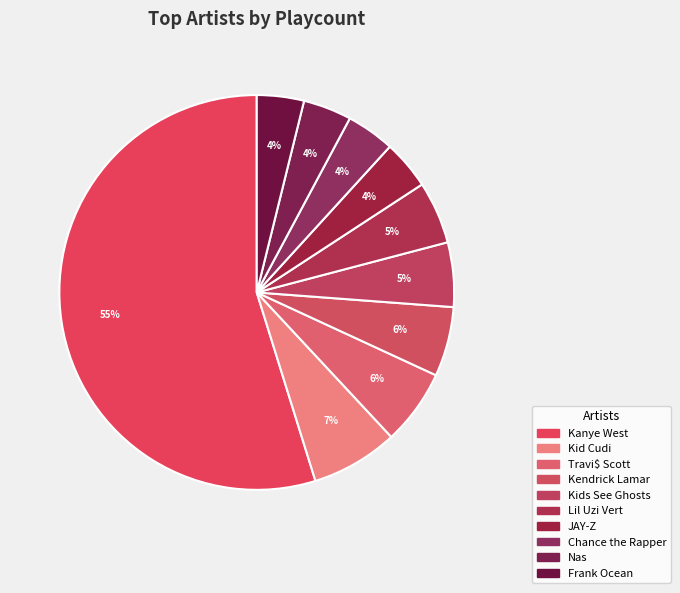

Count the number of slices in the pie.

10